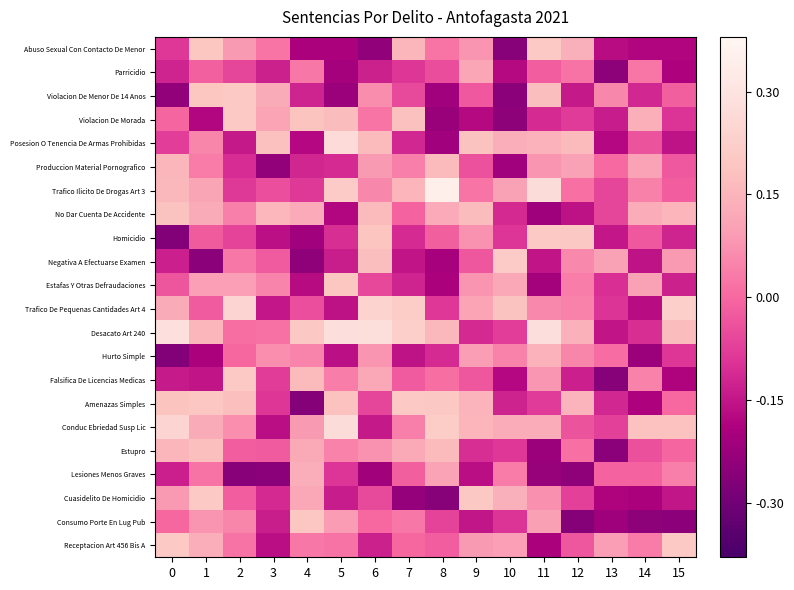

List the series in order of their peak value, lowest first.

Parricidio, Lesiones Menos Graves, Hurto Simple, Produccion Material Pornografico, Estupro, No Dar Cuenta De Accidente, Estafas Y Otras Defraudaciones, Consumo Porte En Lug Pub, Violacion De Menor De 14 Anos, Amenazas Simples, Violacion De Morada, Abuso Sexual Con Contacto De Menor, Homicidio, Falsifica De Licencias Medicas, Receptacion Art 456 Bis A, Cuasidelito De Homicidio, Negativa A Efectuarse Examen, Trafico De Pequenas Cantidades Art 4, Posesion O Tenencia De Armas Prohibidas, Conduc Ebriedad Susp Lic, Desacato Art 240, Trafico Ilicito De Drogas Art 3